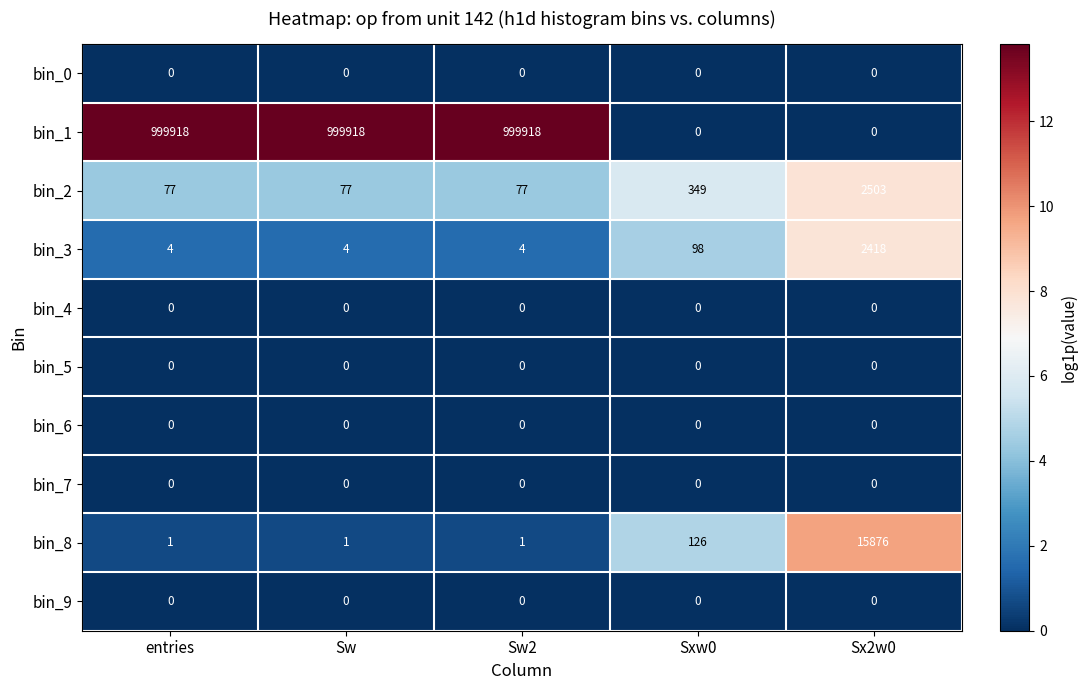

Is the value of bin_3 at Sw2 greater than the value of bin_4 at Sx2w0?

Yes